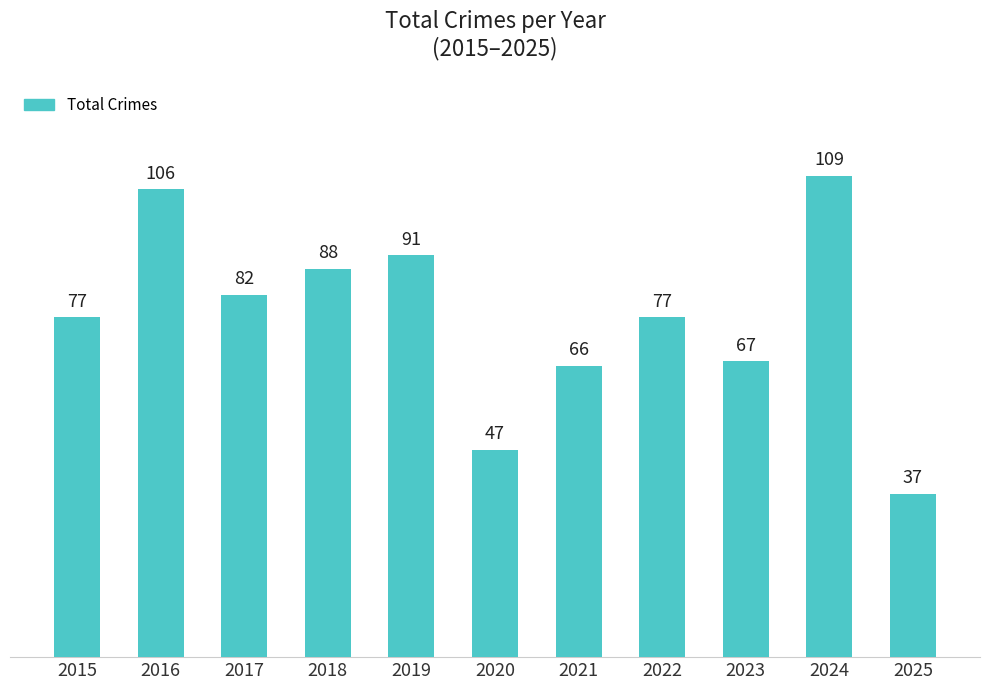

What is the difference between the maximum and minimum values?

72